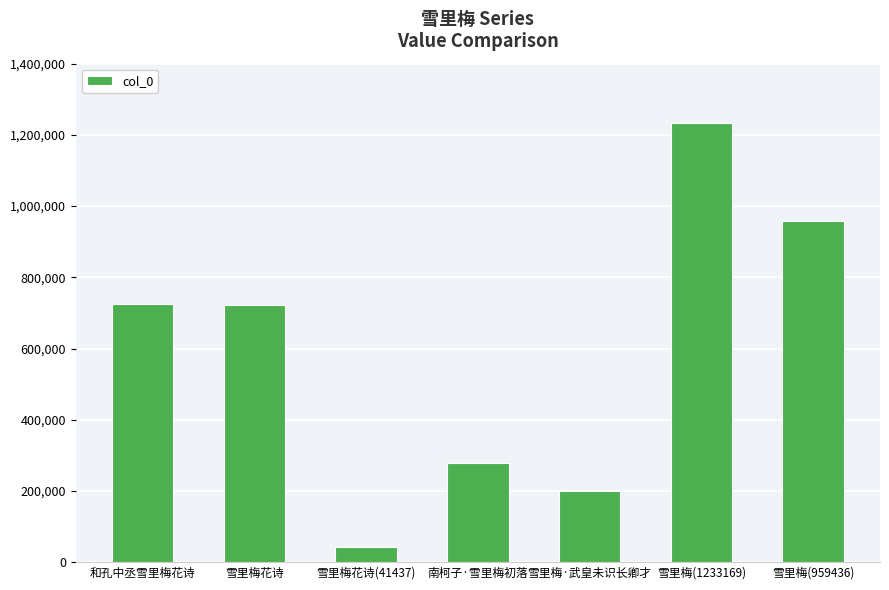

The chart shows a value of 278180 at 南柯子·雪里梅初落. True or false?

True